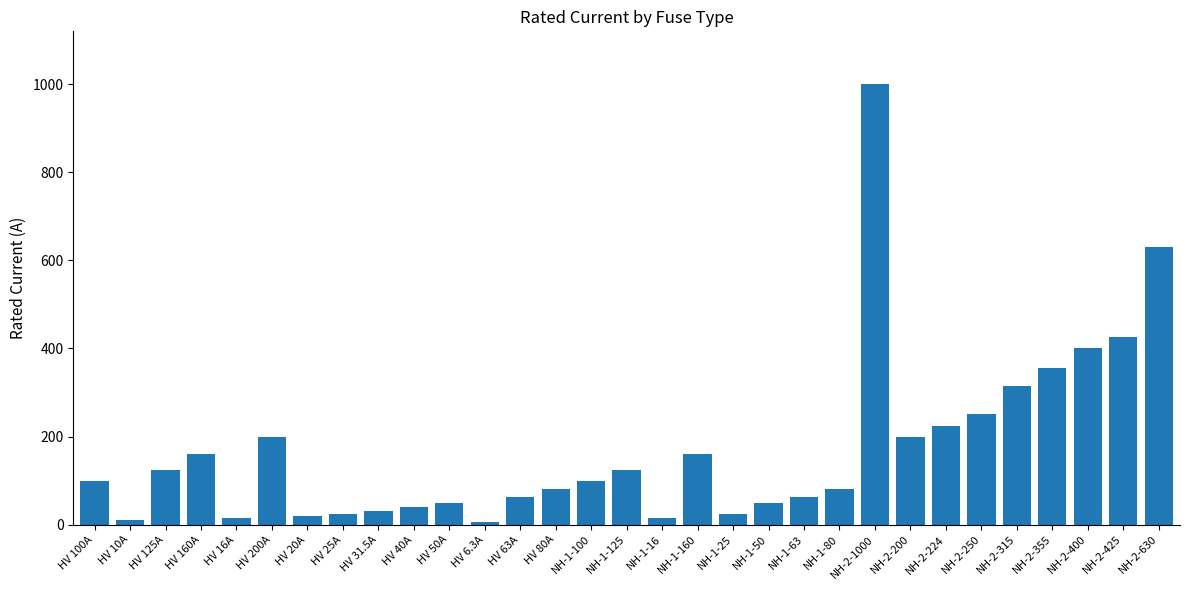

What is the label of the 29th bar from the left?

NH-2-400